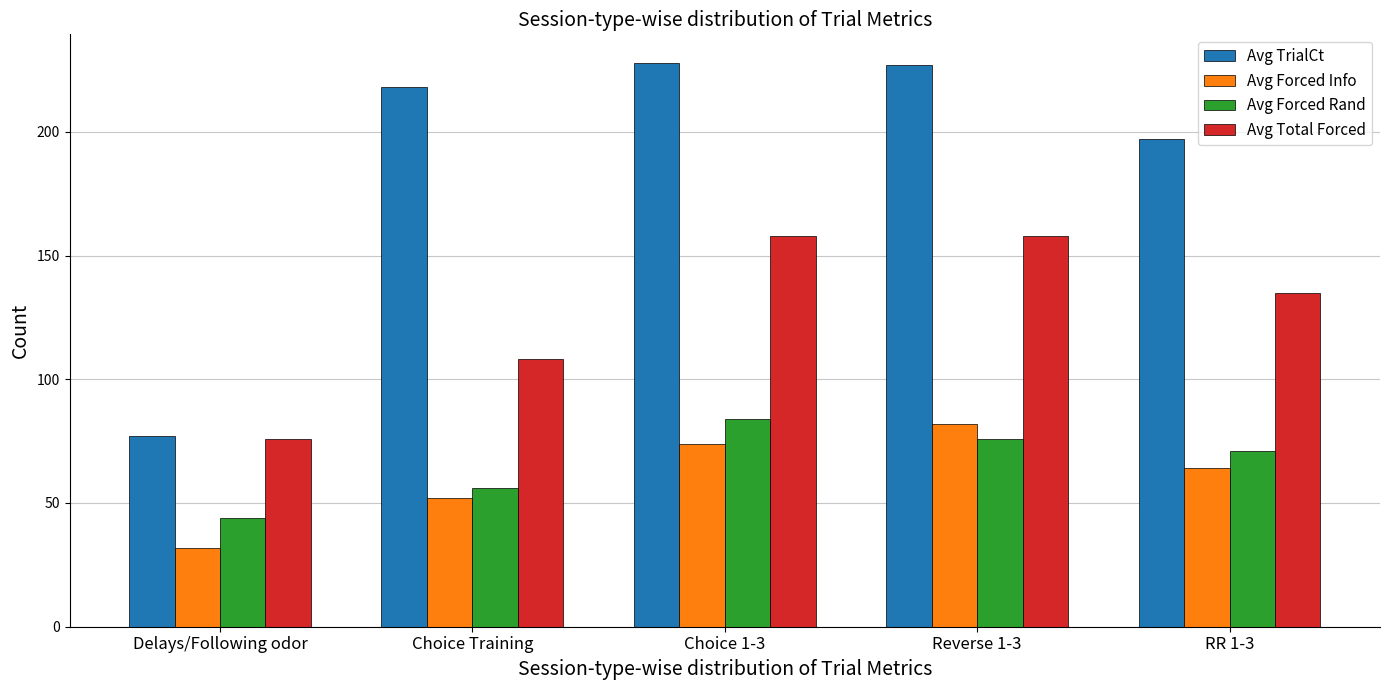

Count the Avg Forced Rand values in the range 56 to 76.

3